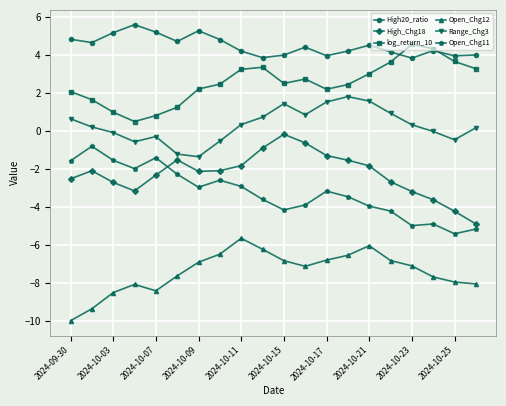

True or false: High20_ratio has more than 2 interior local peaks.

True